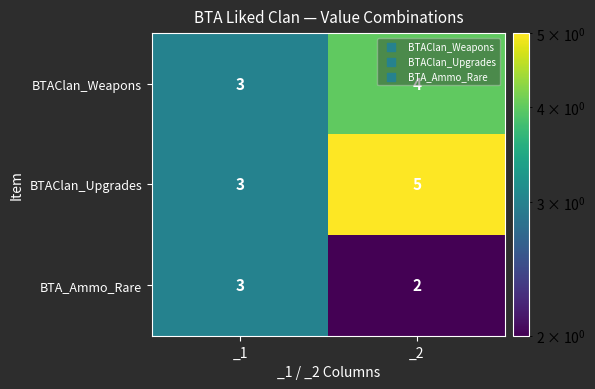

At which label is BTA_Ammo_Rare closest to 2?

_2